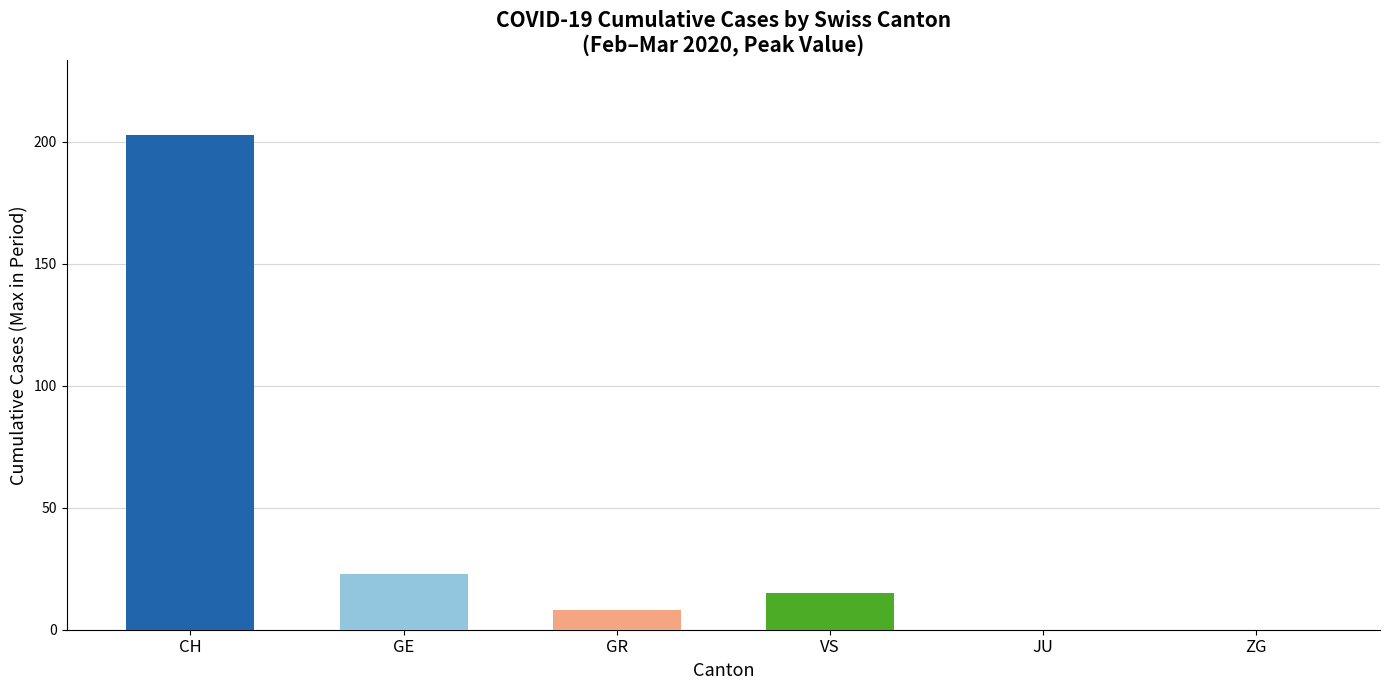

Is it true that the value at GE is 23?

True